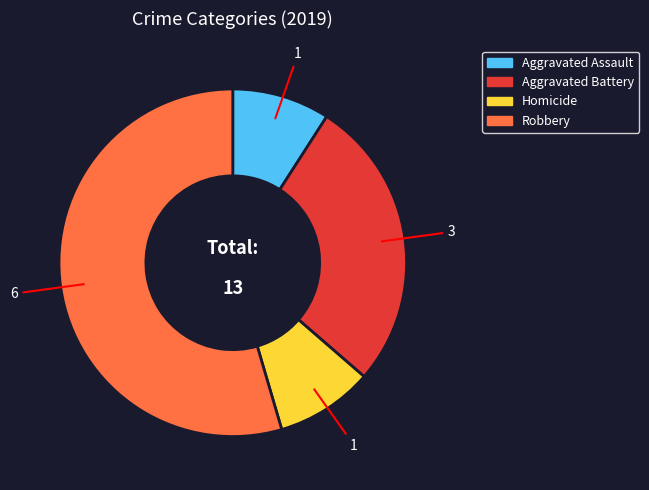

Is there a majority slice in this chart?

Yes